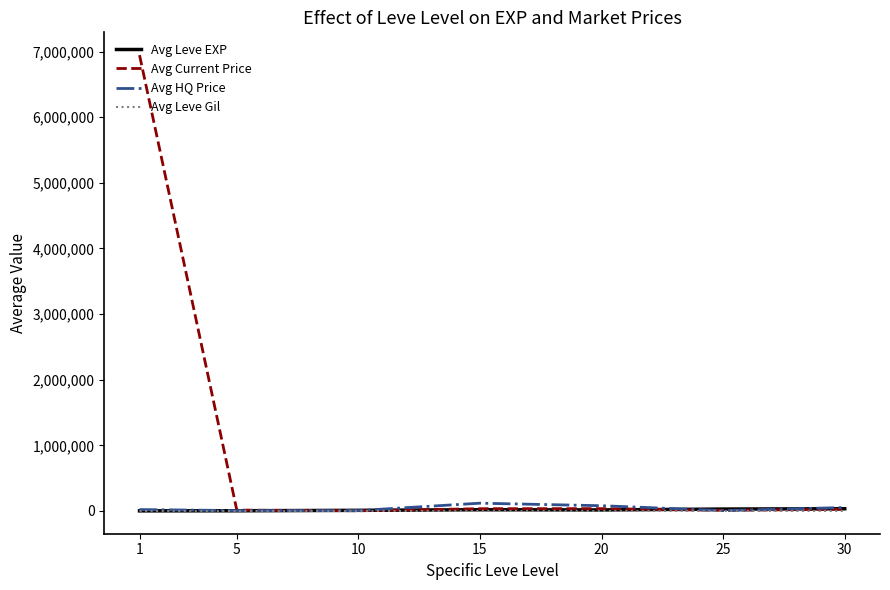

Which series has the largest total across all categories?

Avg Current Price